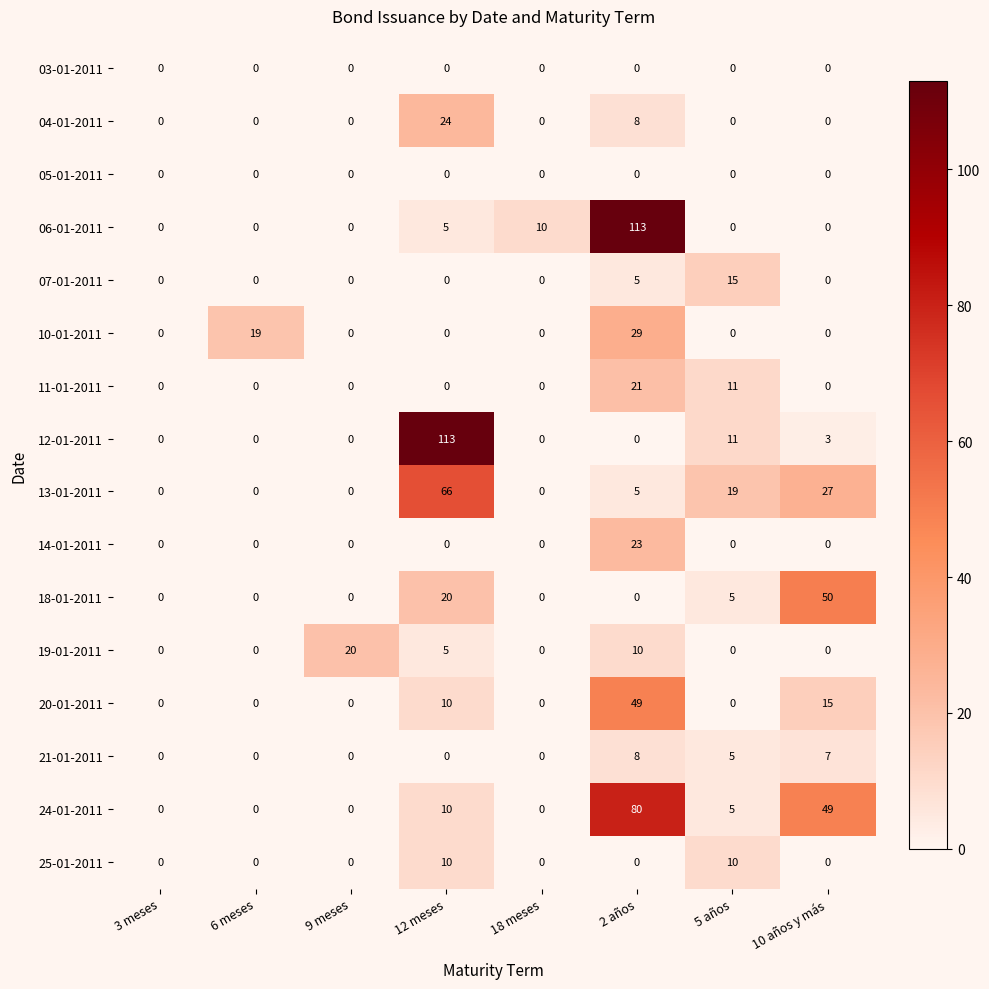

At which label is 13-01-2011 closest to 33?

10 años y más